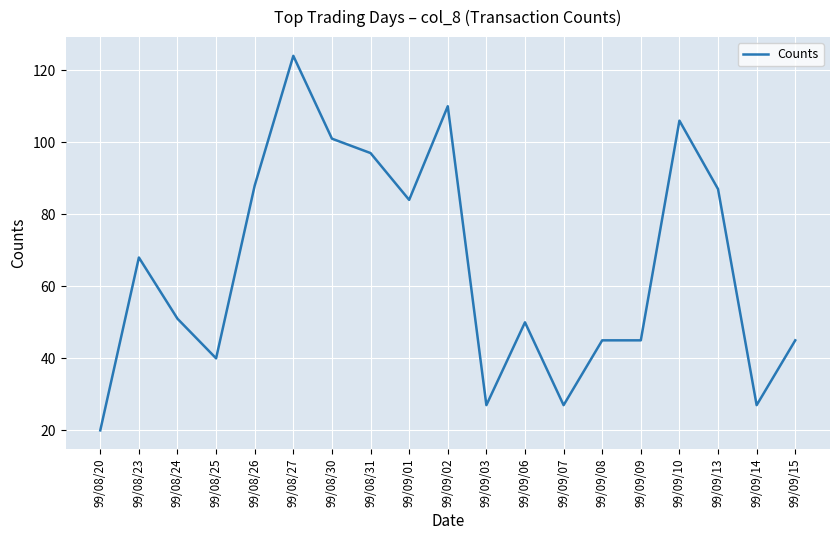

What position from the left is 99/09/08?

14